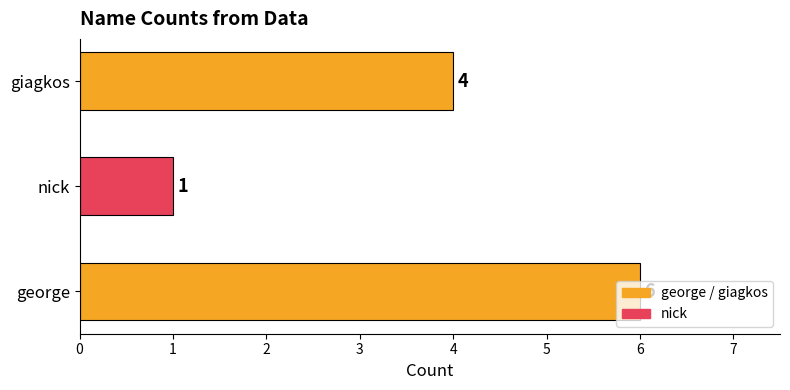

Approximately how many times larger is the value at george compared to giagkos?

1.5